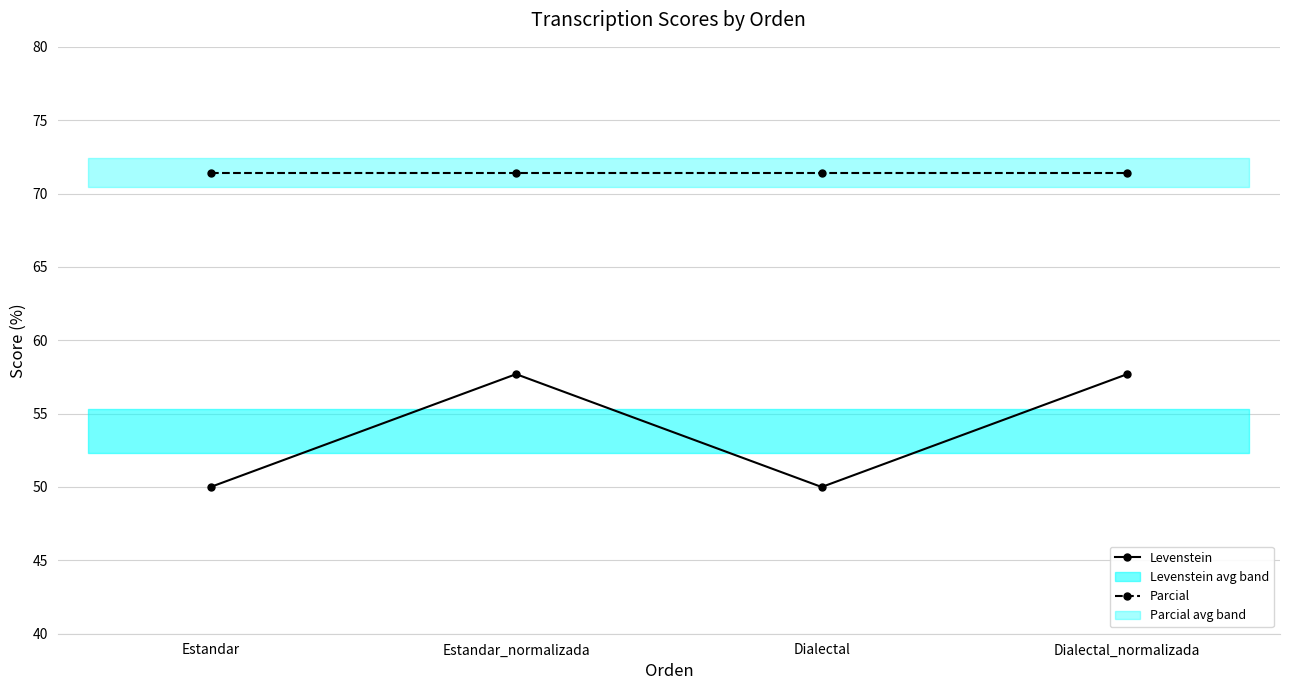

What are all the series names shown in the legend?

Levenstein, Parcial